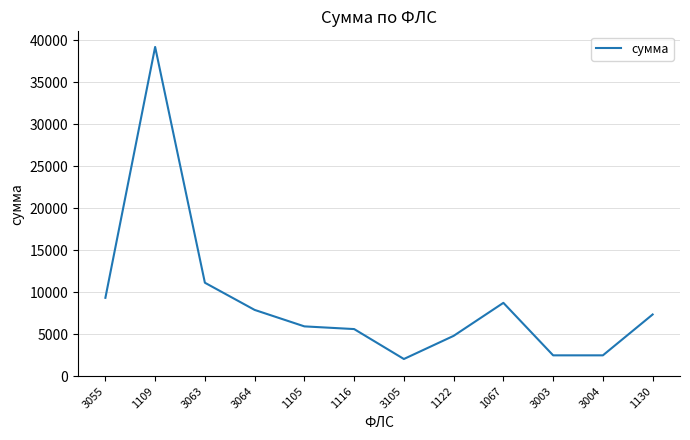

Reading left to right, transcribe all the data shown in this chart.

3055=9333.0	1109=39226.1	3063=11131.0	3064=7892.3	1105=5930.4	1116=5609.6	3105=2043.8	1122=4801.2	1067=8734.9	3003=2479.3	3004=2479.3	1130=7348.2